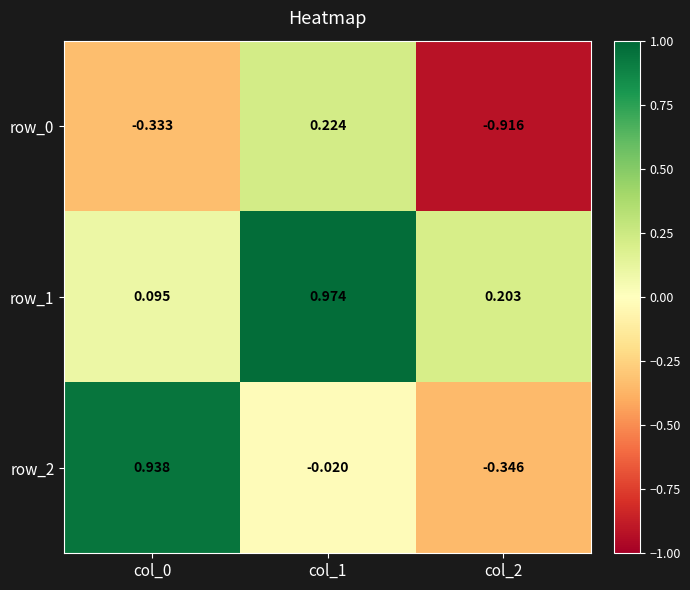

The value of row_1 at col_2 is 0.3. True or false?

False